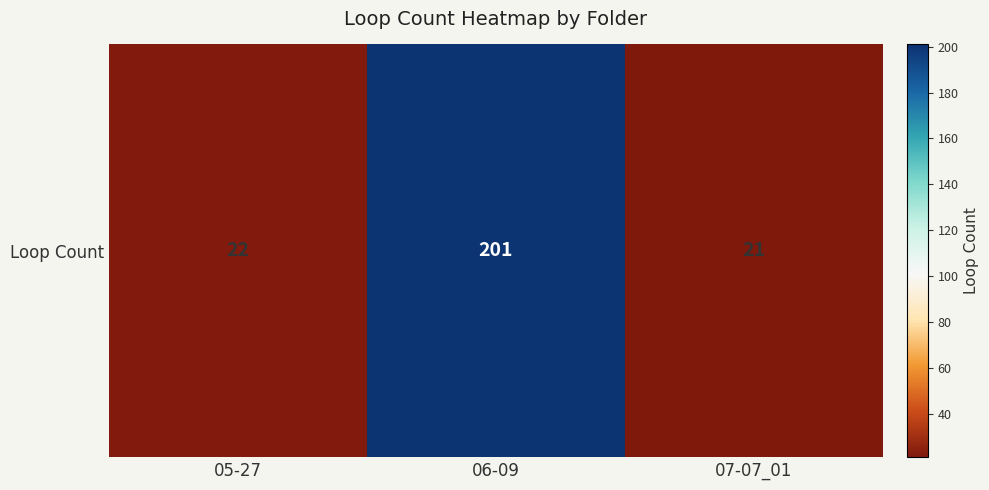

Approximately how many times larger is the value at 06-09 compared to 07-07_01?

9.6